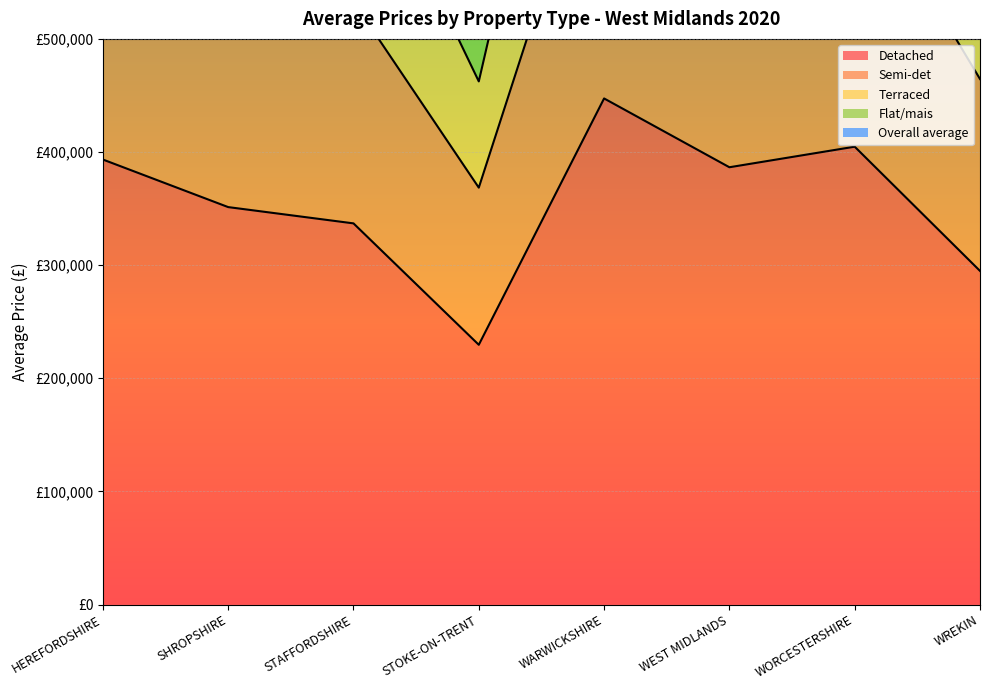

The value of Detached at WEST MIDLANDS is 386532. True or false?

True